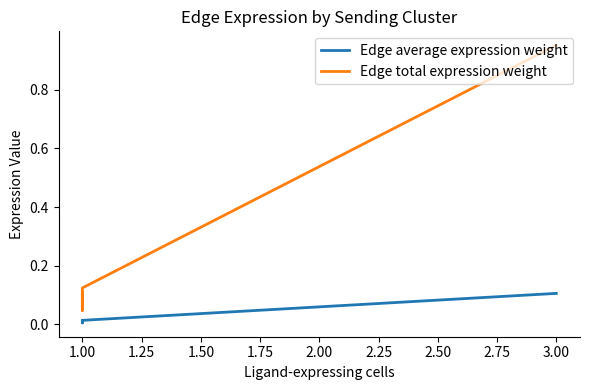

True or false: Edge total expression weight and Edge average expression weight cross at least once.

False